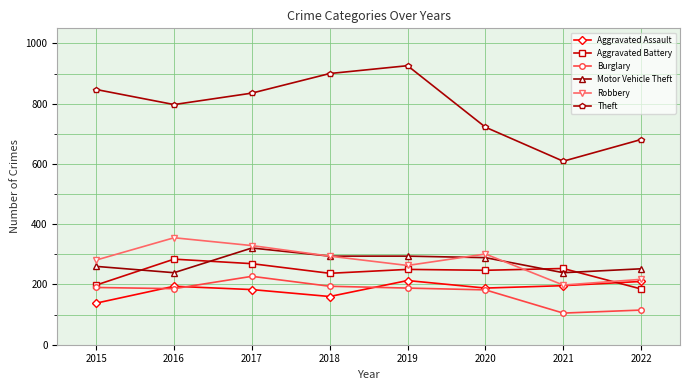

How many interior local peaks does the Theft series have?

1